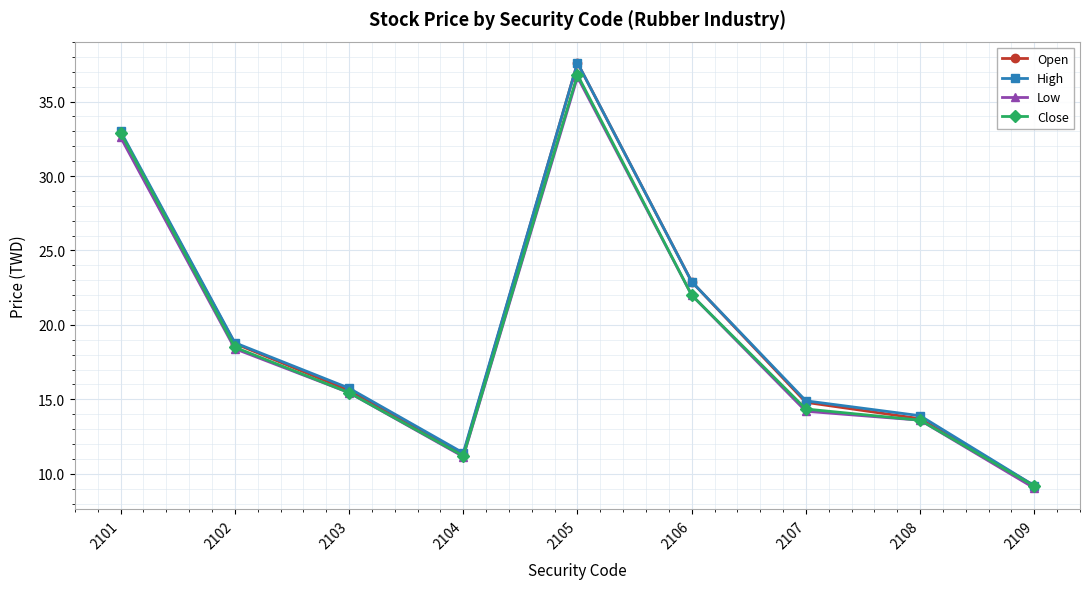

What is the maximum value shown in the chart?

37.6